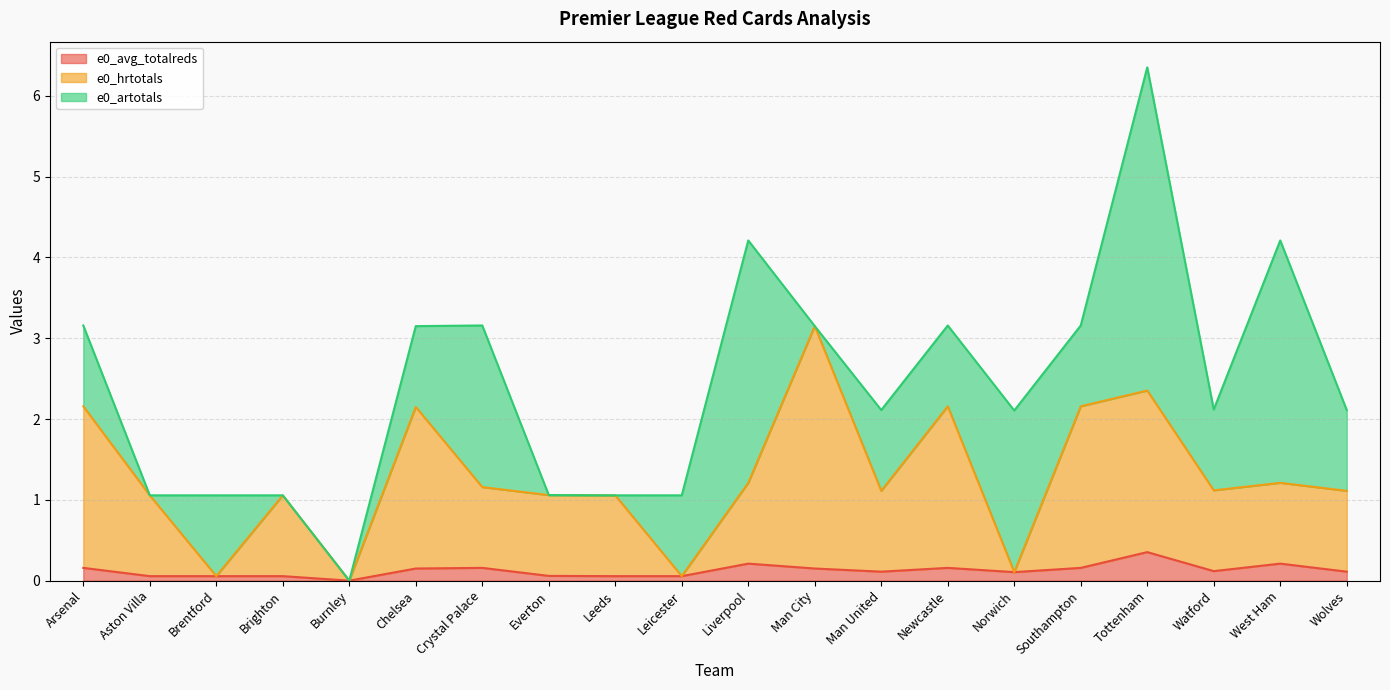

What is the highest value of the e0_avg_totalreds series?

0.4